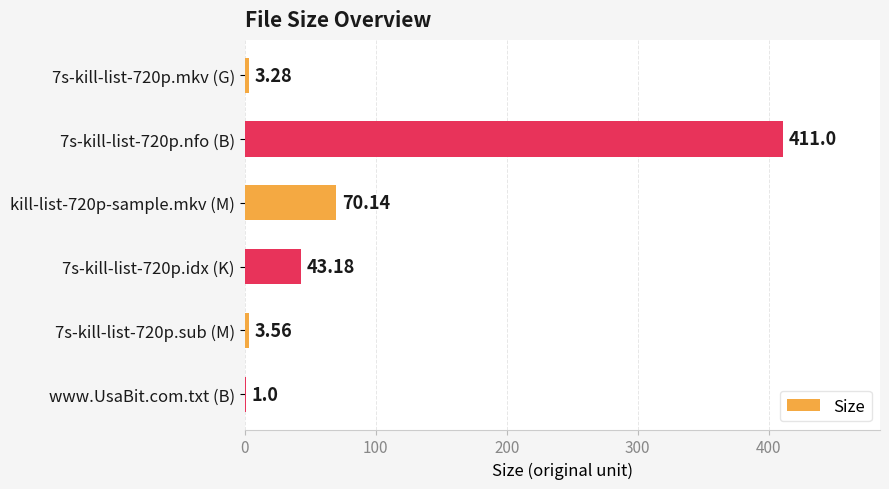

What is the change in value from 7s-kill-list-720p.idx (K) to www.UsaBit.com.txt (B)?

-42.2